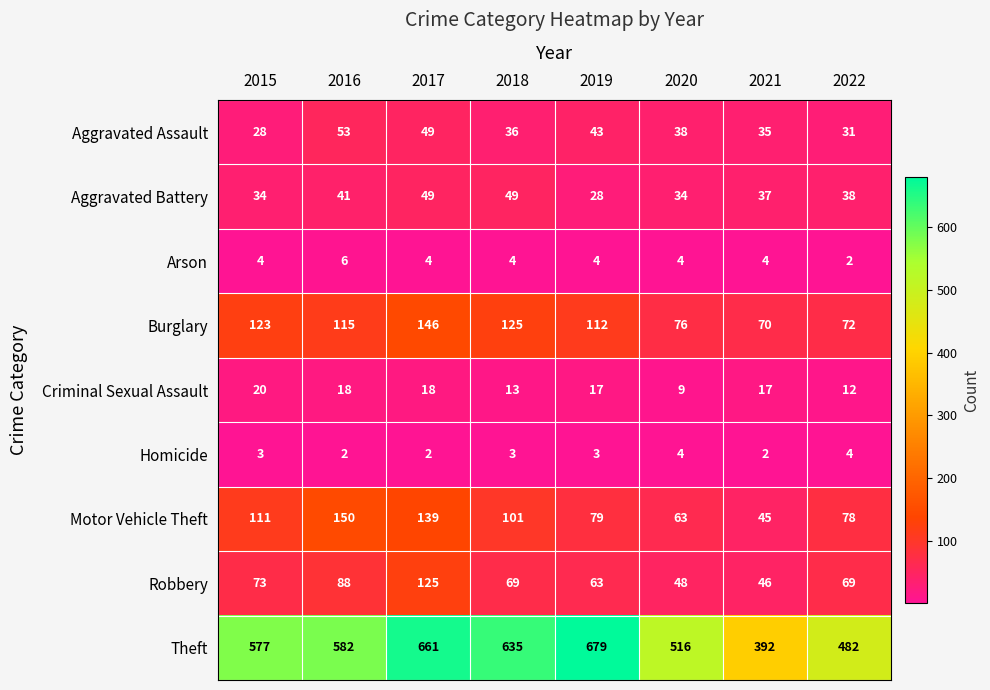

Where does the Robbery series first go above 69?

2015